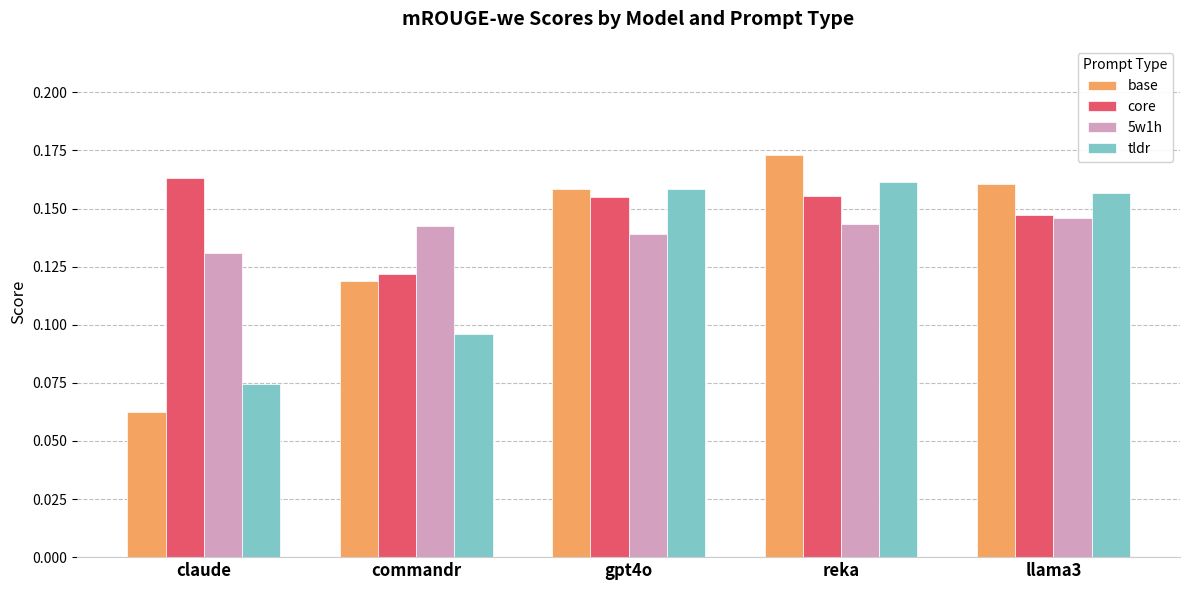

At which category is the sum across all series the highest?

reka